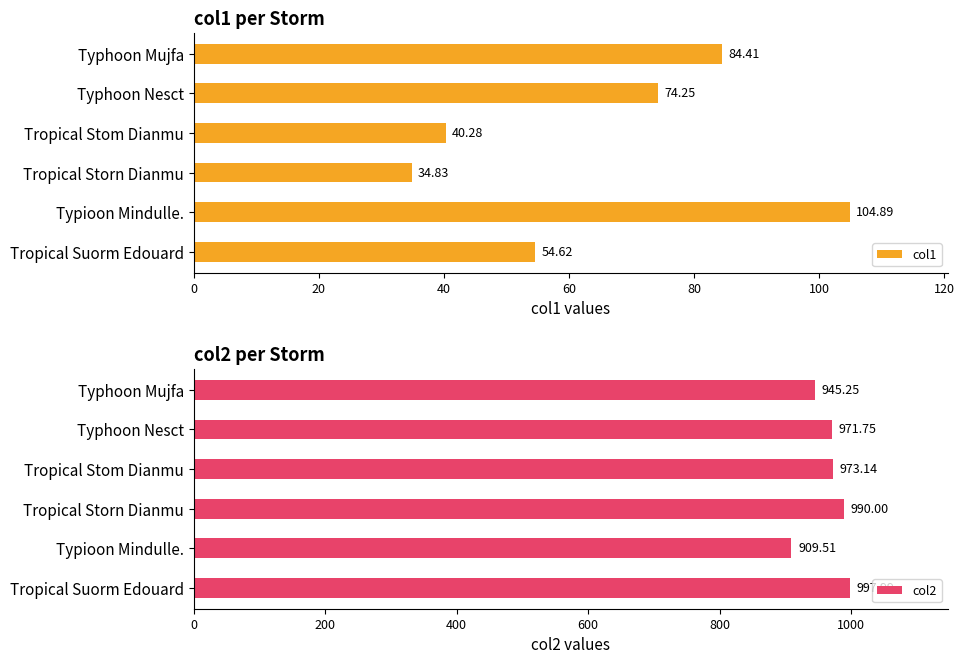

Which series has the largest total across all categories?

col2